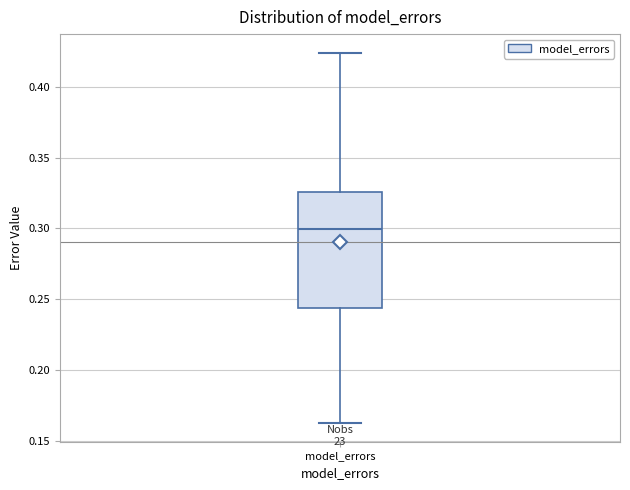

Read this box plot against the y-axis: the position of the median line, the range covered by the box, and the ends of both whiskers. The values are not printed on the chart, so give them approximately, as read against the axis.

median 0.300, box 0.245 to 0.325, whiskers 0.160 to 0.425